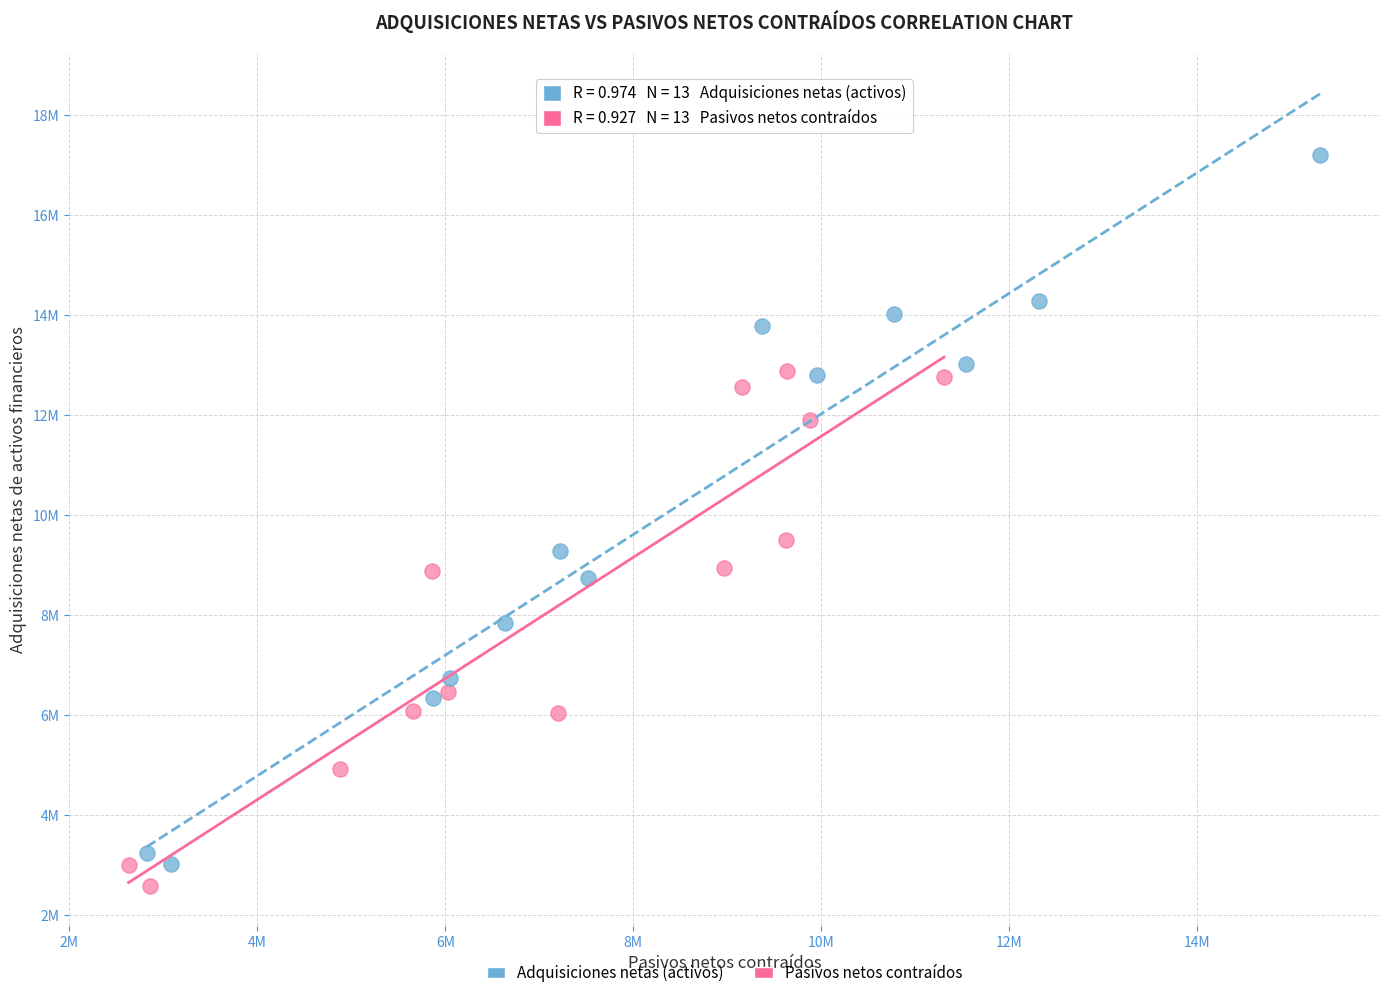

What are all the series names shown in the legend?

Adquisiciones netas (activos), Pasivos netos contraídos